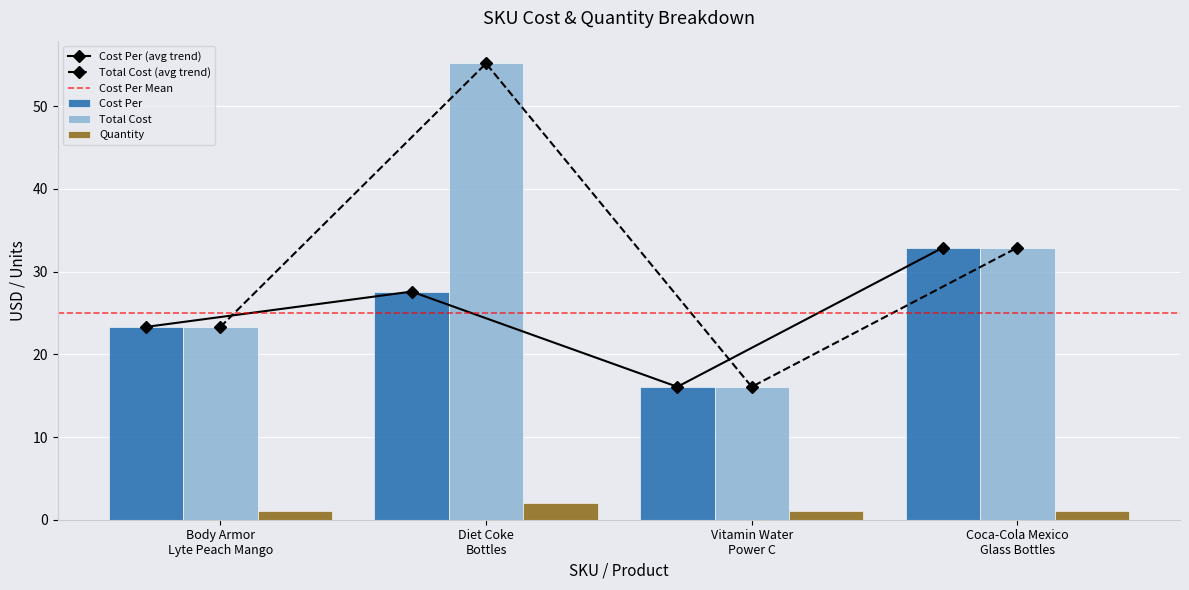

What is the lowest value of the Cost Per (avg trend) series?

16.1